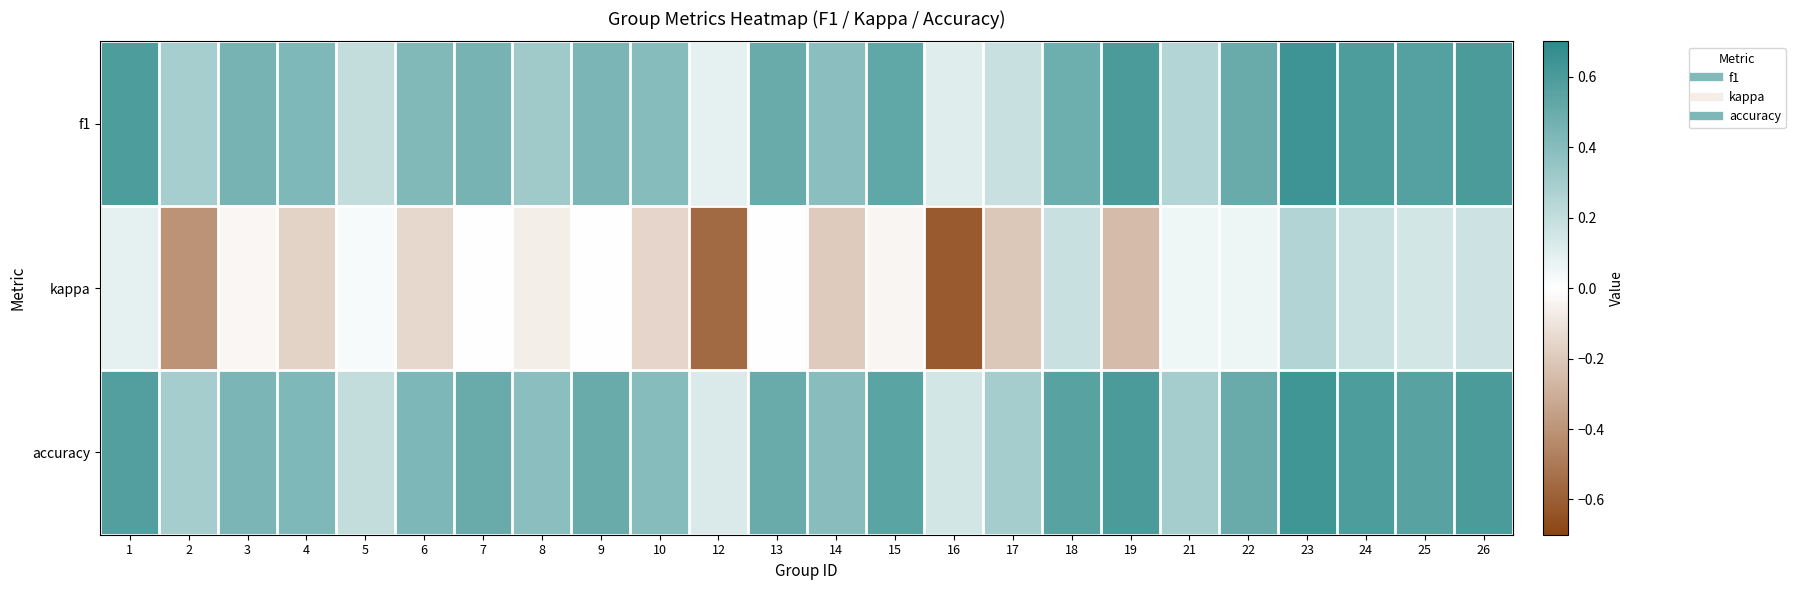

List the series in order of their peak value, highest first.

f1, accuracy, kappa